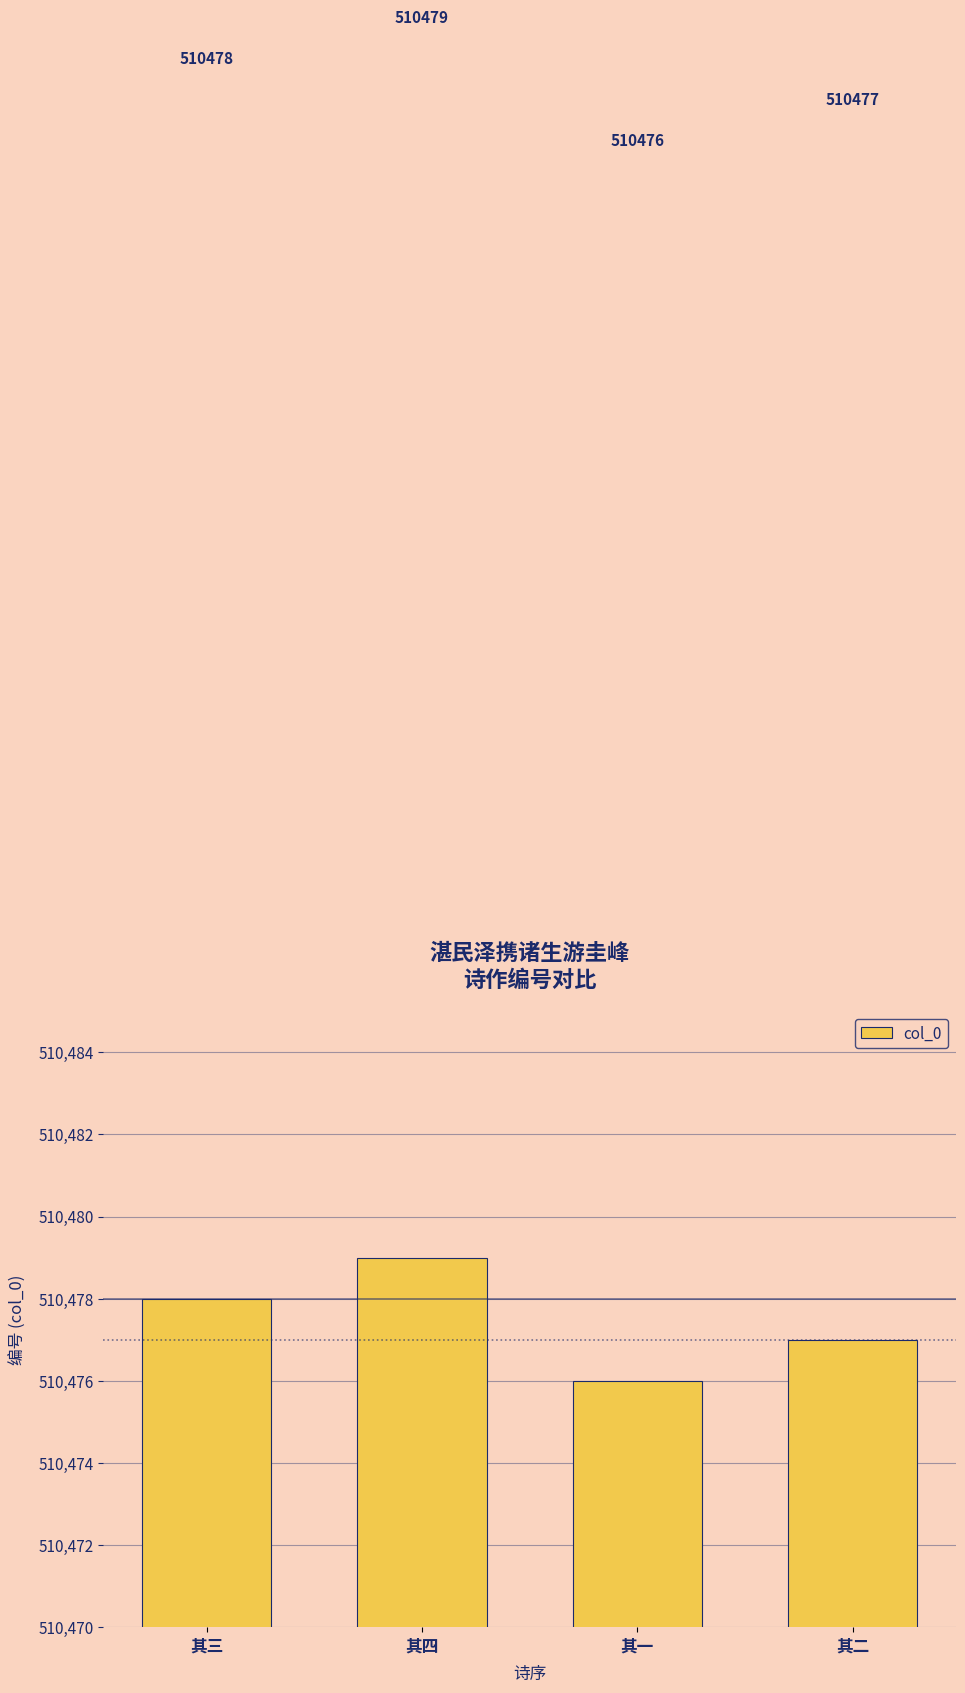

How many values are below 510478?

2